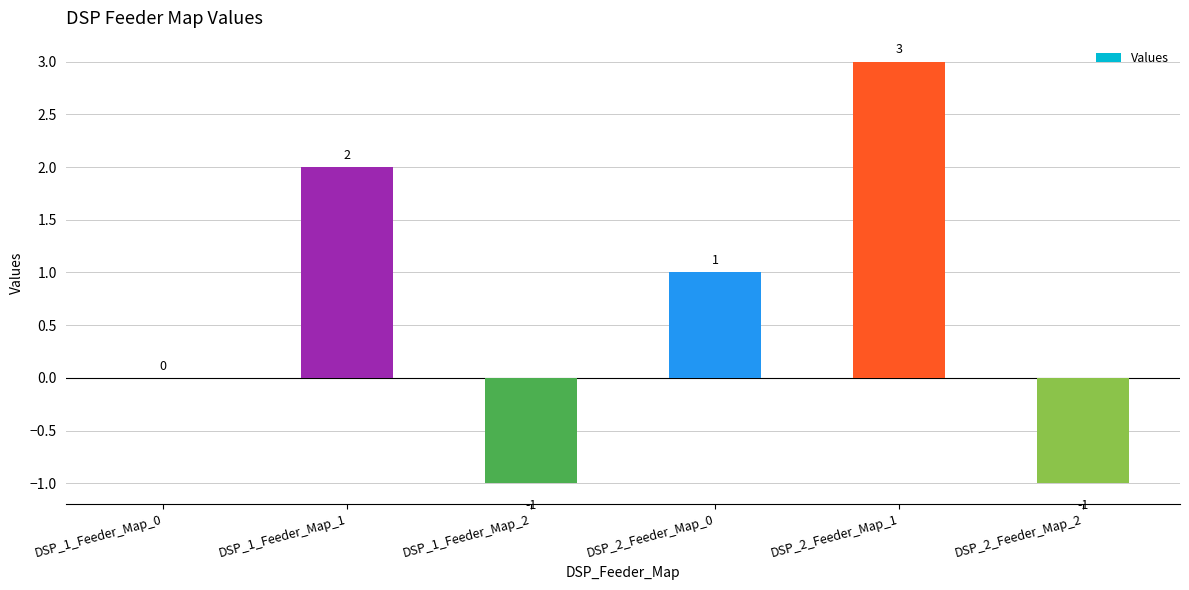

Between DSP_1_Feeder_Map_0 and DSP_2_Feeder_Map_2, which is larger?

DSP_1_Feeder_Map_0